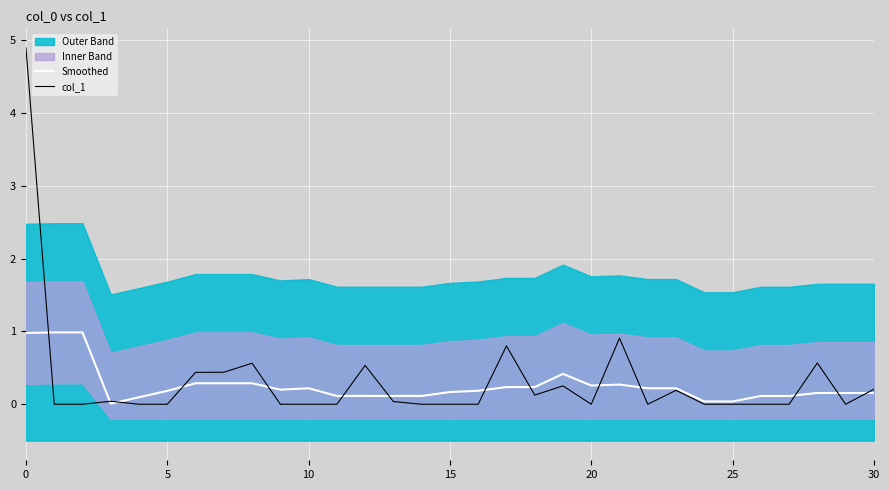

The value of Smoothed at 15 is 0.2. True or false?

True